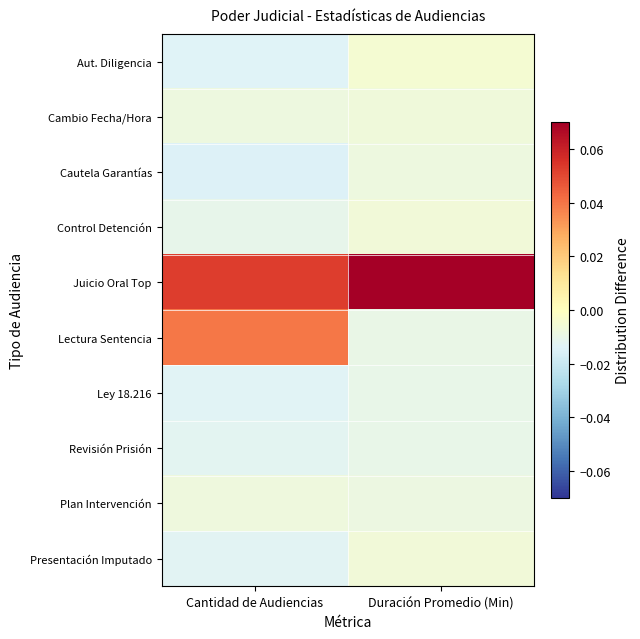

Between Cantidad de Audiencias and Duración Promedio (Min), which is larger?

Duración Promedio (Min)